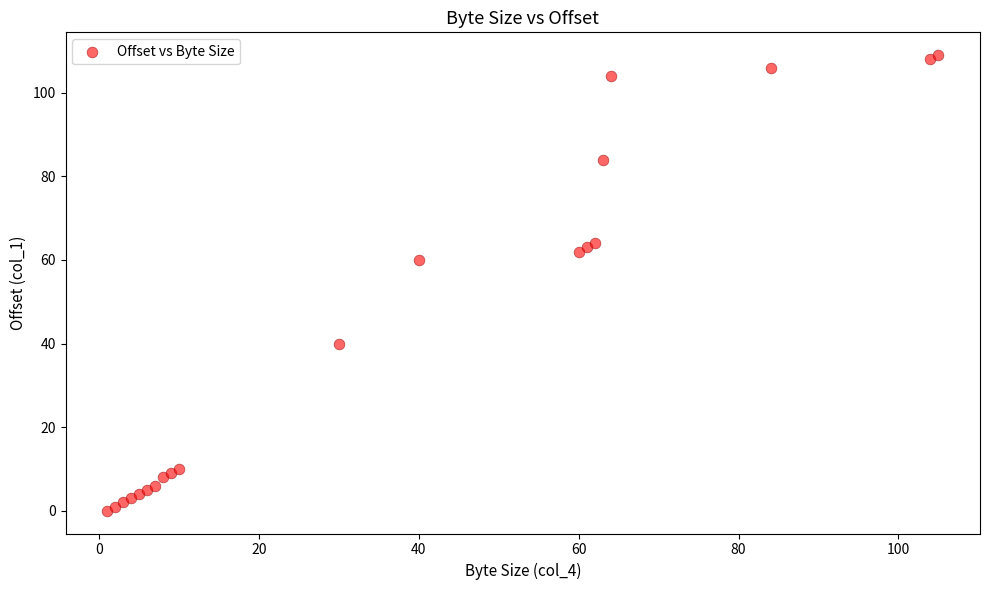

What Y value in the scatter plot is closest to 54?

60